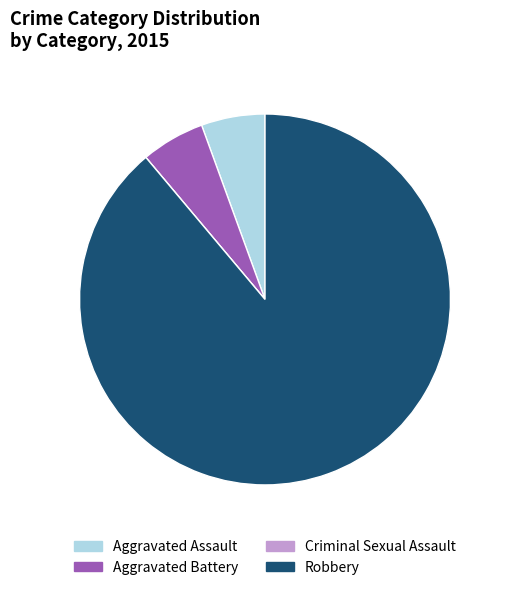

Combined, do Aggravated Battery and Robbery account for over 50%?

Yes